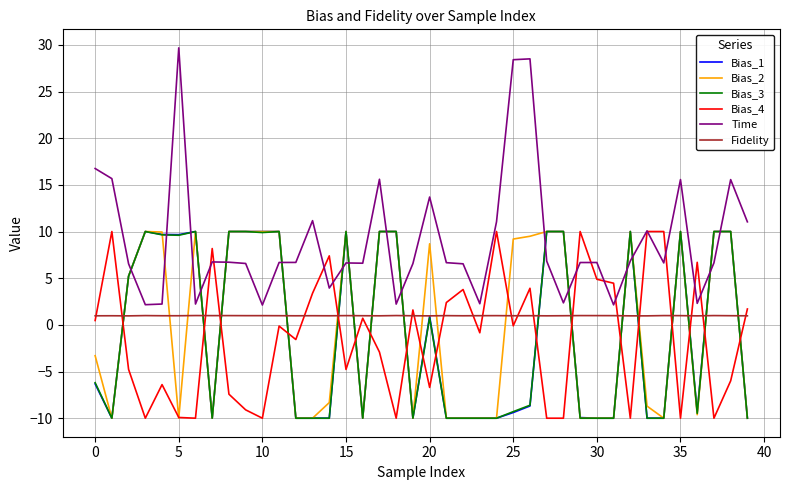

Which series has the largest total across all categories?

Time